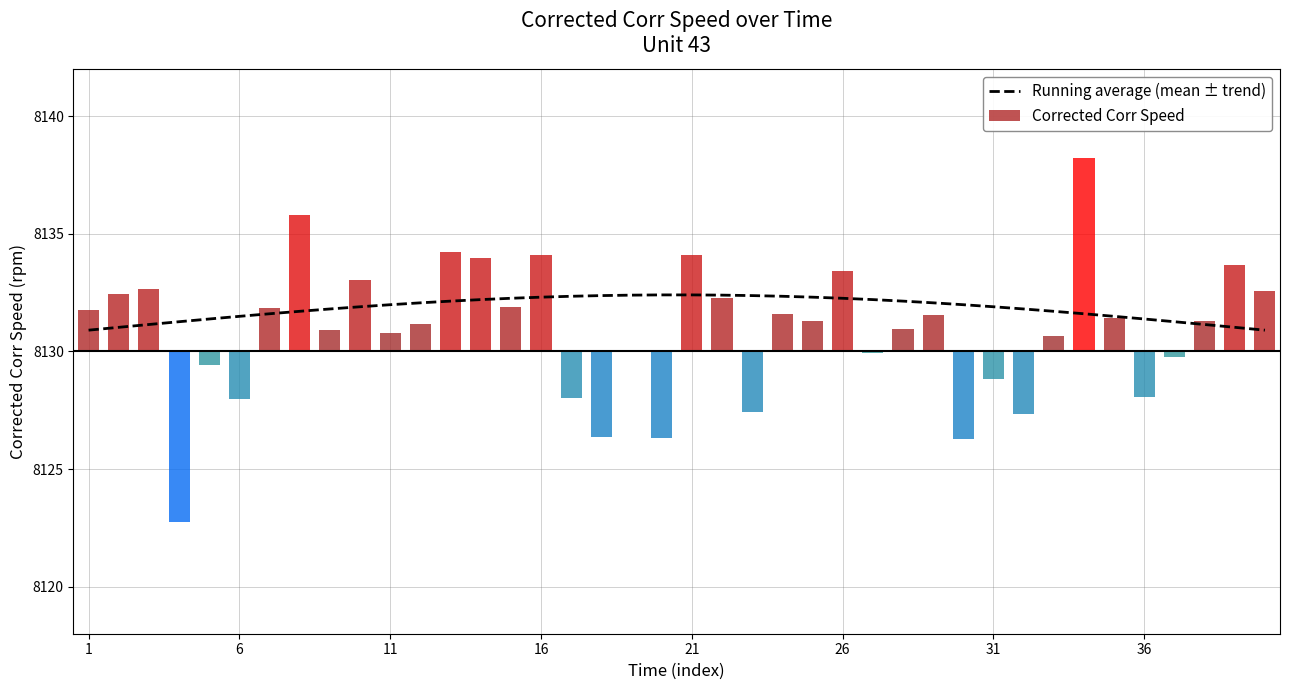

True or false: the data shows 13658.6 at 31.

False